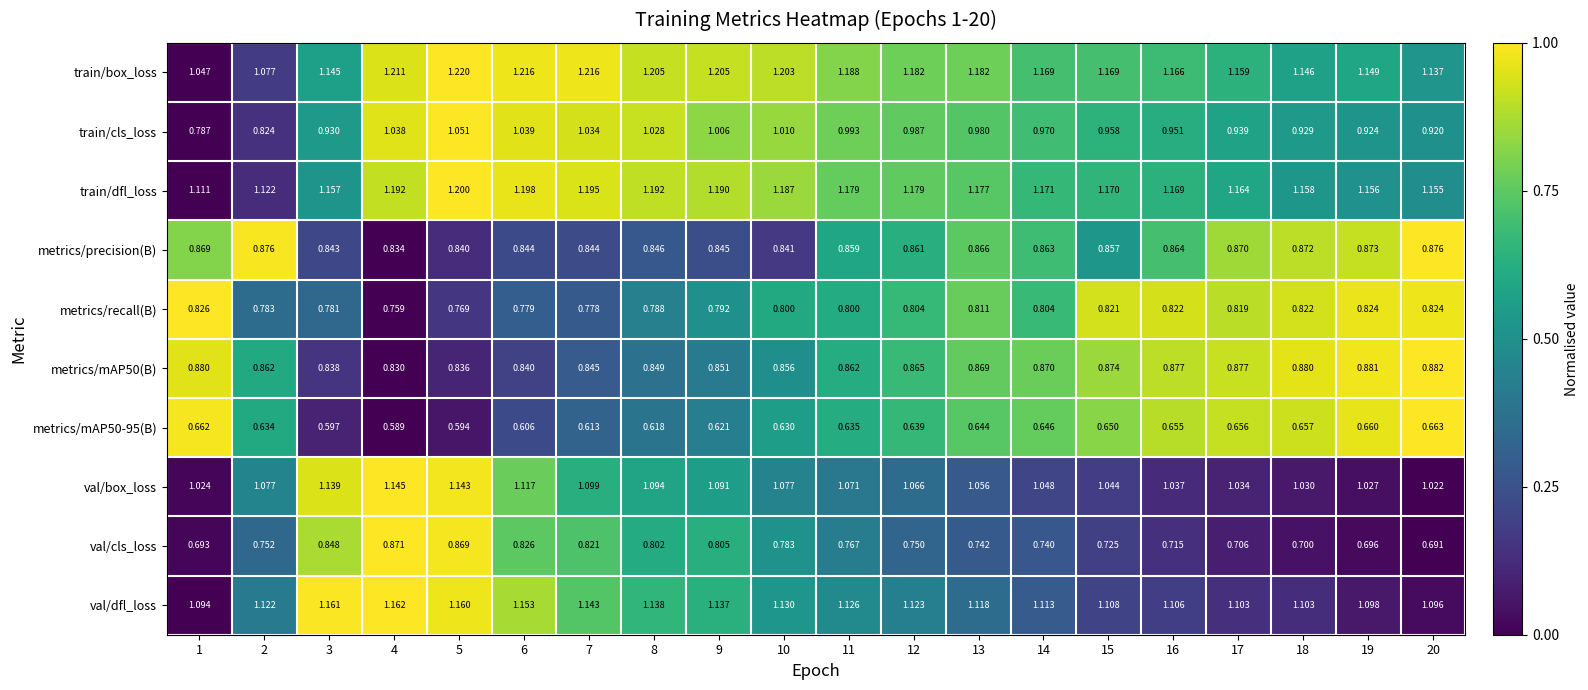

Is the value of train/box_loss at 10 greater than the value of val/box_loss at 12?

Yes